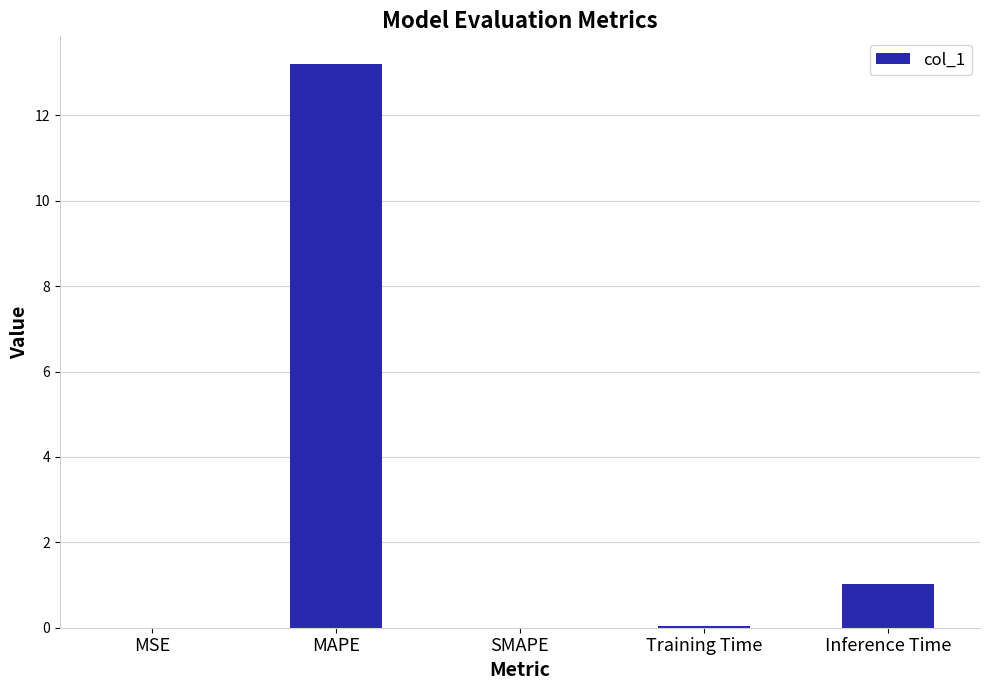

What is the approximate value at Inference Time?

1.0